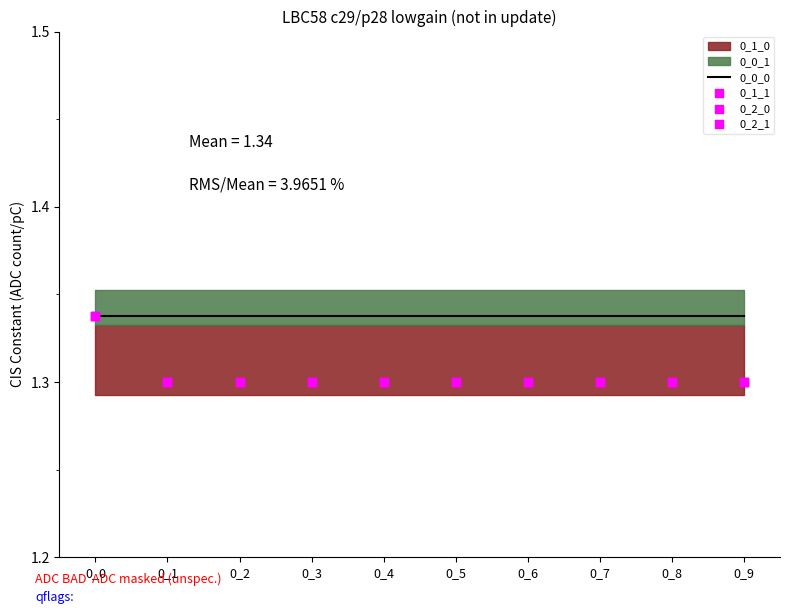

Which series contains the highest Y value?

0_0_0